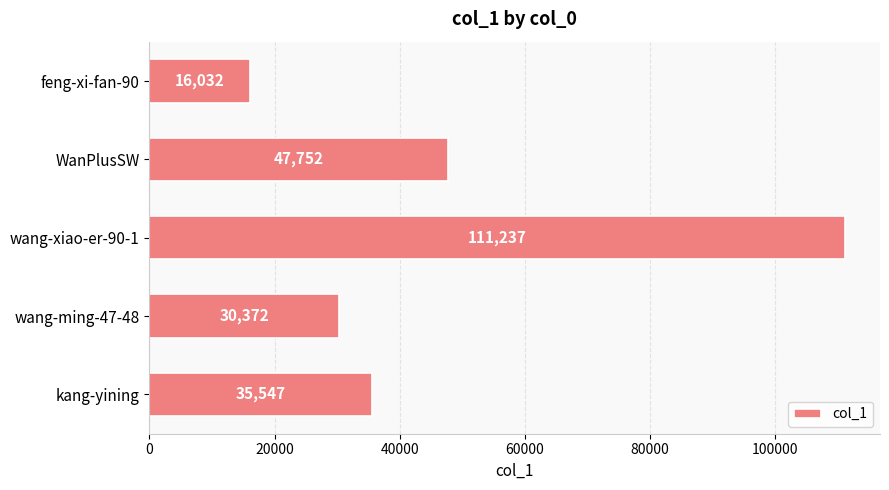

What is the approximate value at kang-yining, to the nearest 10?

35550